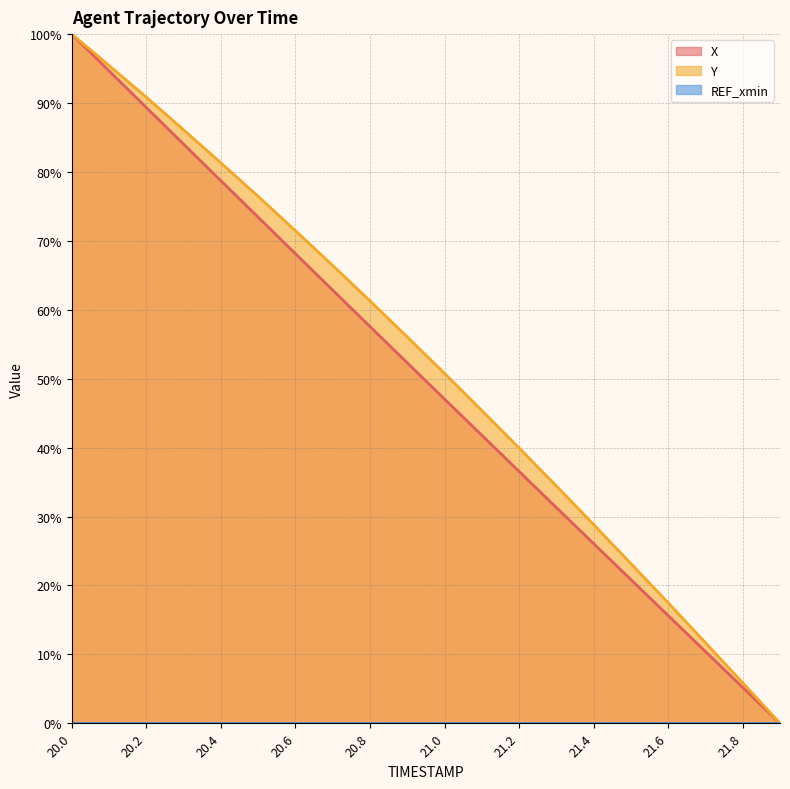

What is the total value across all series at 20.8?

118.9